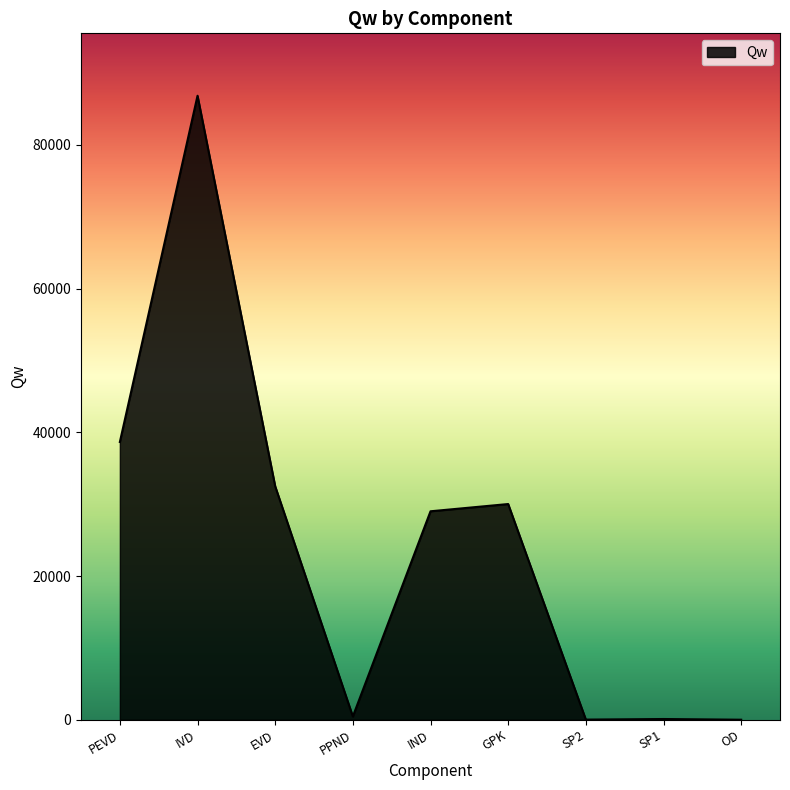

Where is the first local minimum?

PPND